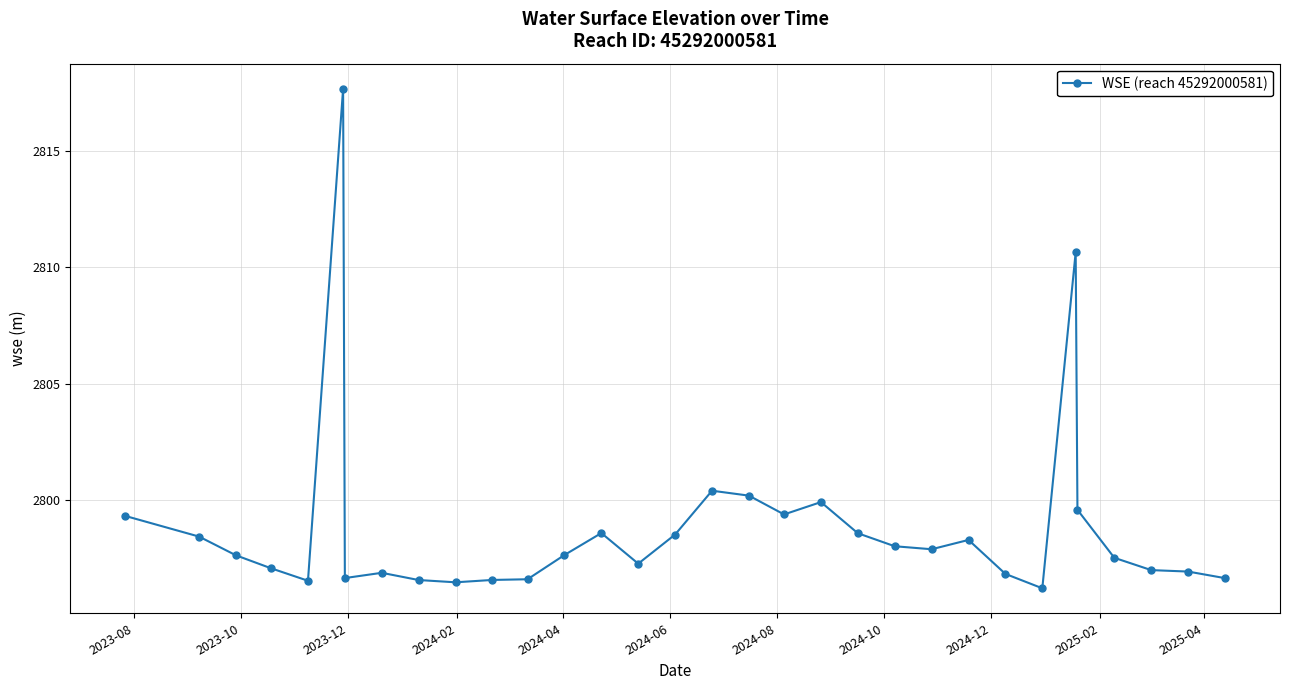

What is the value of the 25th point from the left?

2796.8